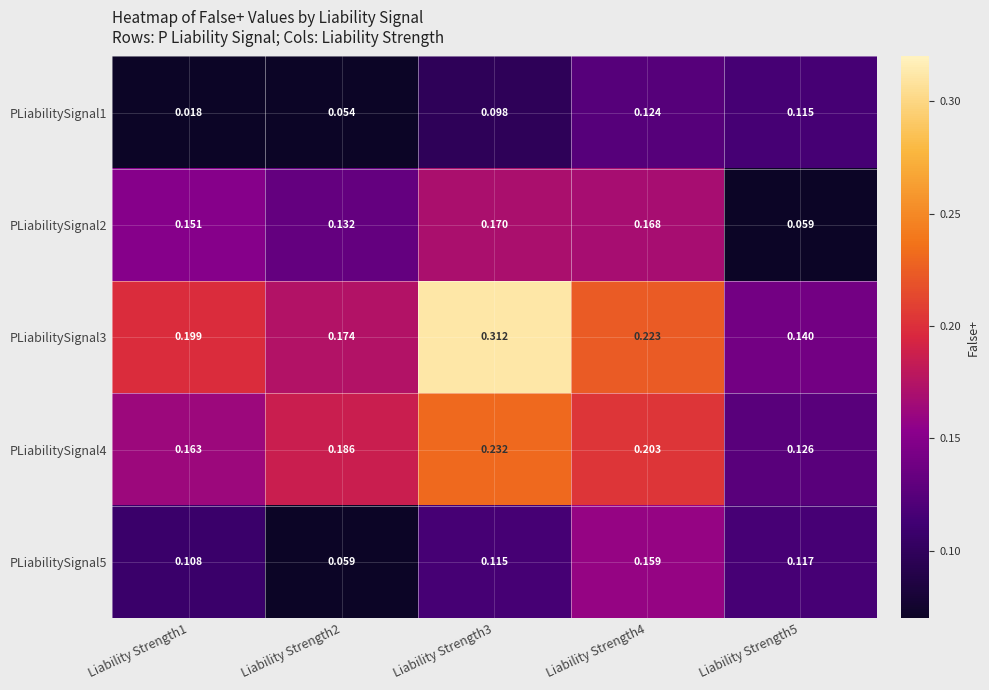

Is the value of PLiabilitySignal2 at Liability Strength4 greater than the value of PLiabilitySignal1 at Liability Strength4?

Yes